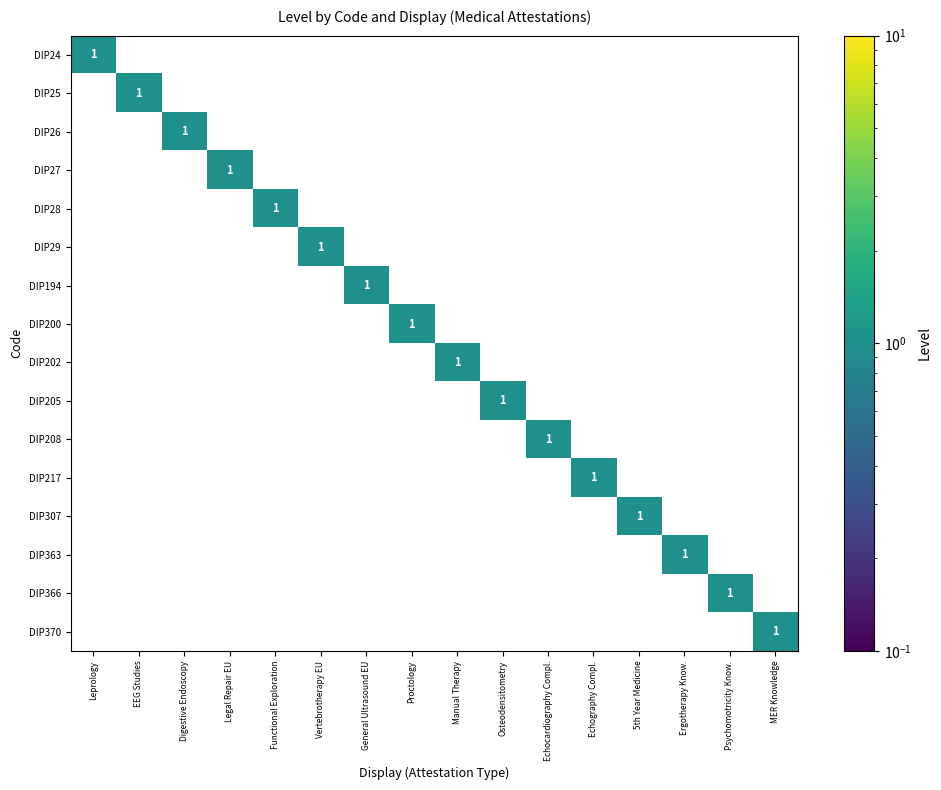

Which series has the widest spread of values?

DIP24